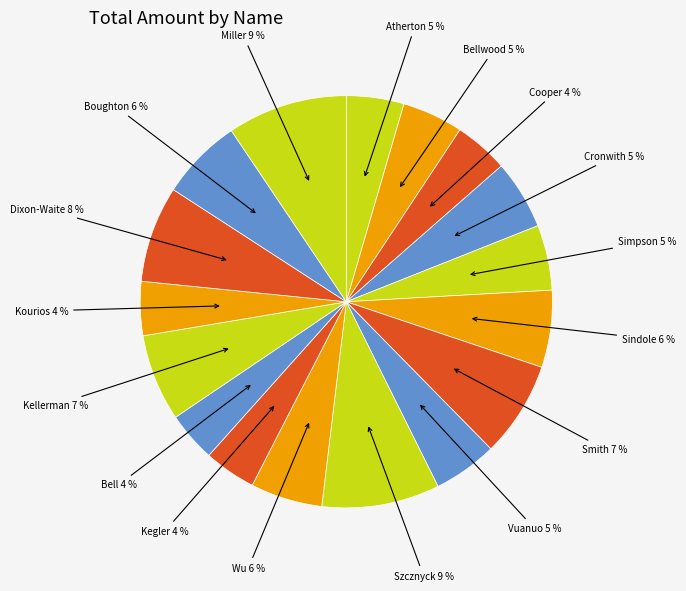

How many segments does this pie chart have?

17